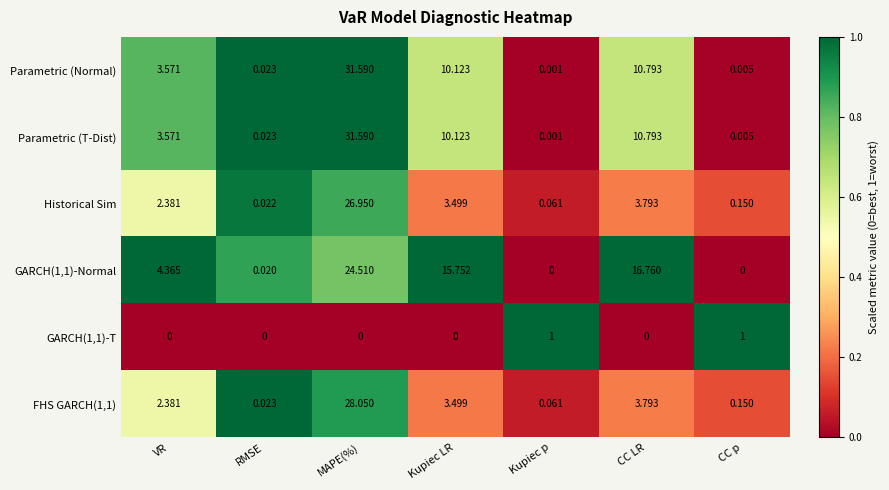

Is the value of GARCH(1,1)-Normal at RMSE greater than the value of GARCH(1,1)-T at RMSE?

Yes